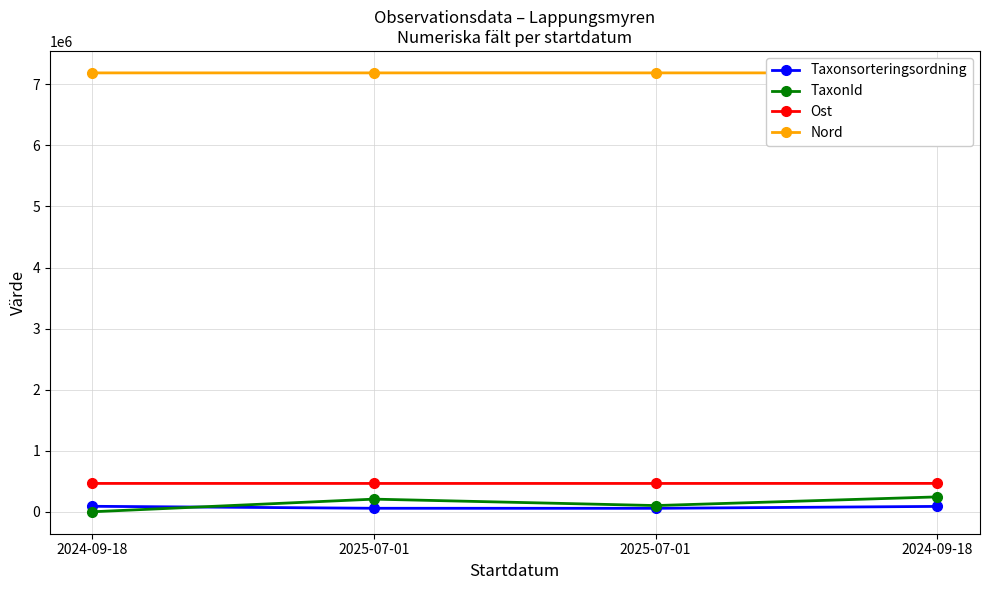

Count the Nord values in the range 7187535 to 7187688.

3